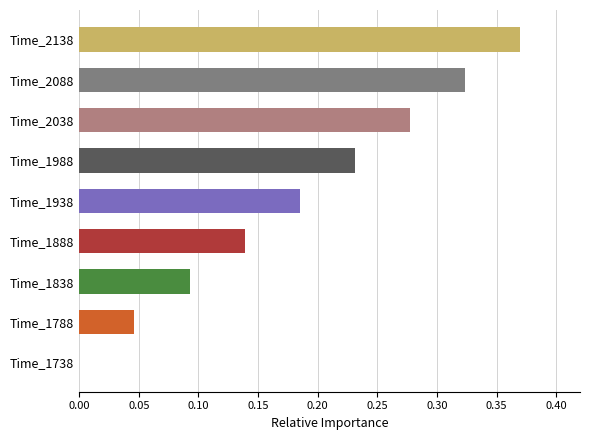

Which category has the highest value across all series?

Time_2138